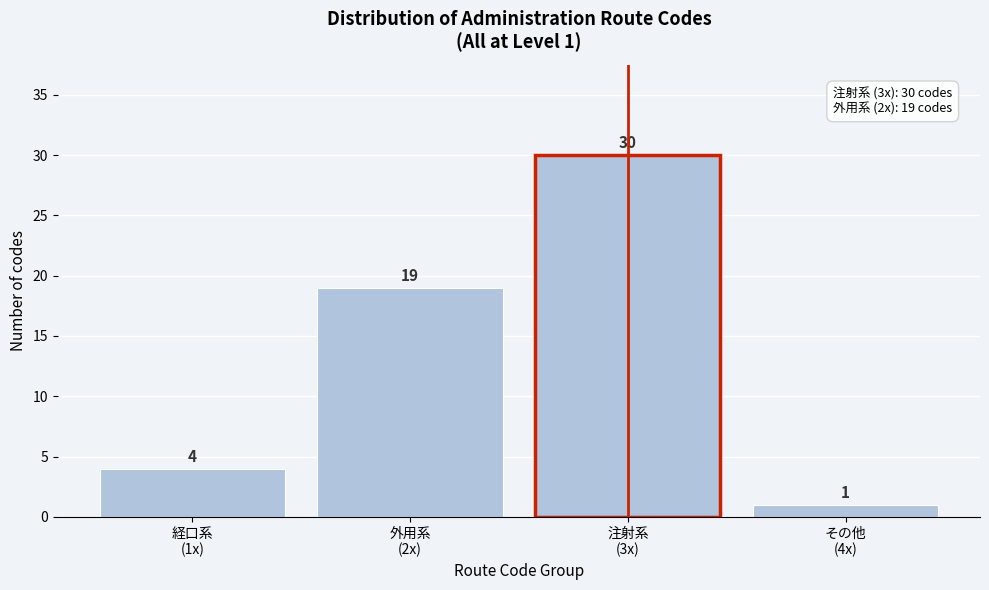

Reading left to right, what are all the values shown in this chart?

4	19	30	1